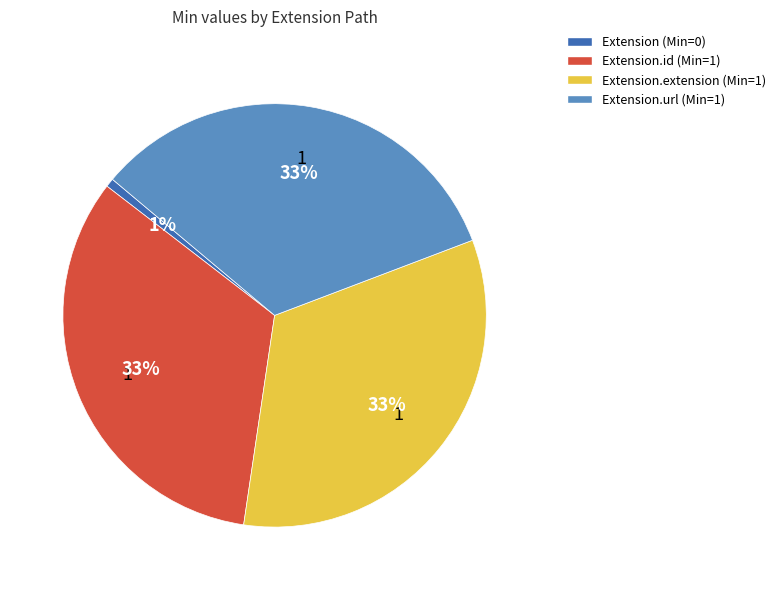

Which has a higher value, Extension.id (Min=1) or Extension (Min=0)?

Extension.id (Min=1)